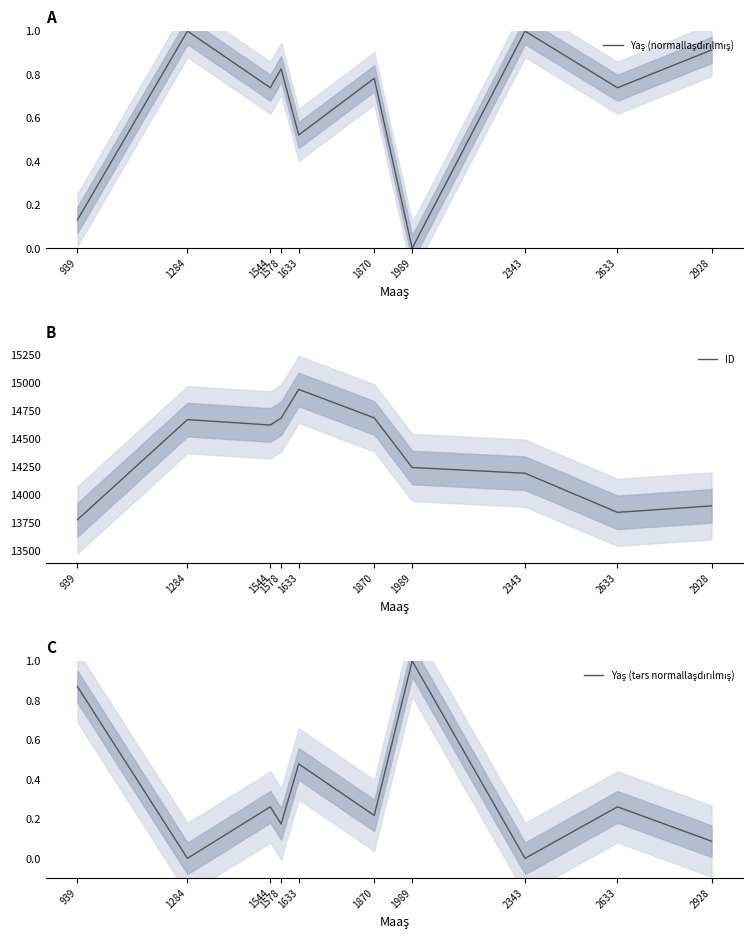

At which category does Yaş (tərs normallaşdırılmış) reach its first local peak?

1544